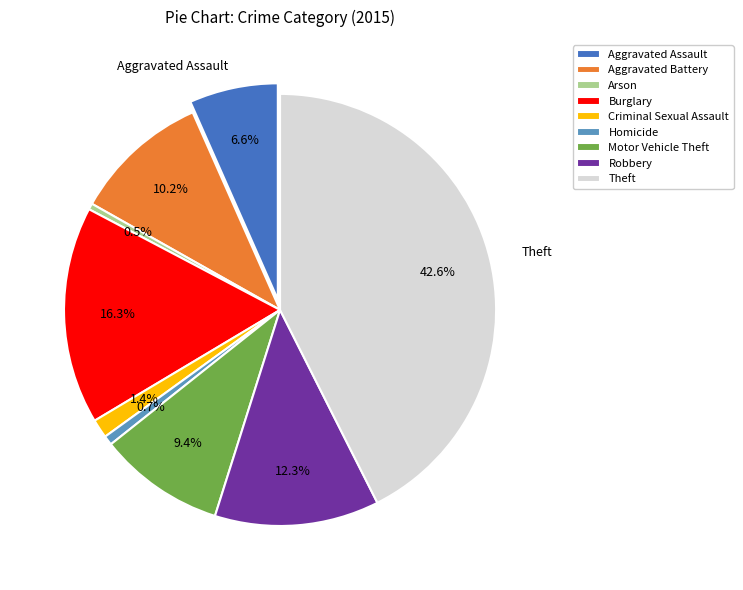

Combined, do Burglary and Aggravated Assault account for over 50%?

No